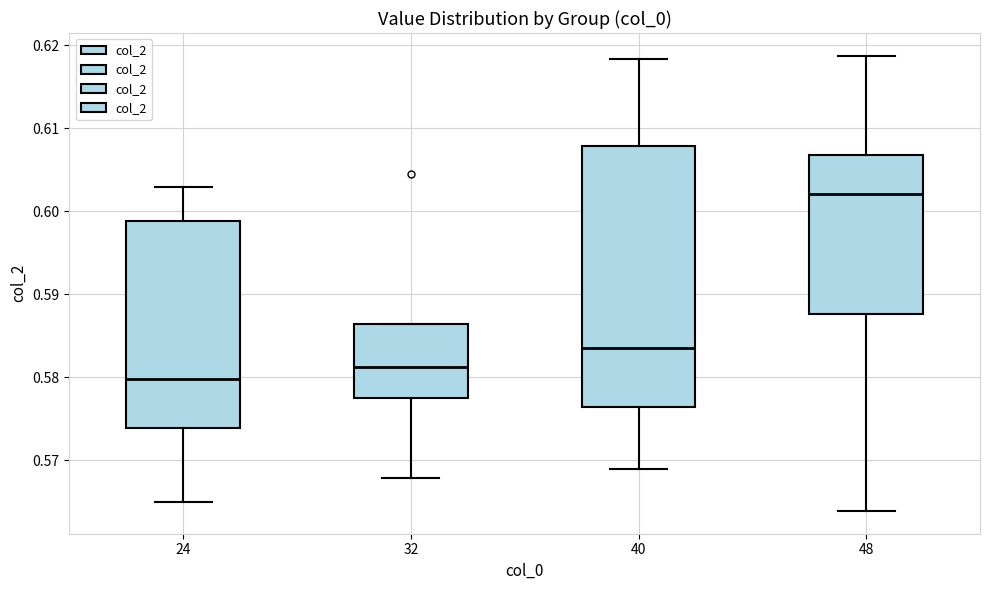

Reading left to right, read every box against the y-axis: the position of its median line, the range the box covers, and the ends of its whiskers. The values are not printed on the chart, so give them approximately, as read against the axis.

24: median 0.580, box 0.574 to 0.599, whiskers 0.565 to 0.603
32: median 0.581, box 0.577 to 0.586, whiskers 0.568 to 0.586
40: median 0.584, box 0.576 to 0.608, whiskers 0.569 to 0.618
48: median 0.602, box 0.588 to 0.607, whiskers 0.564 to 0.619